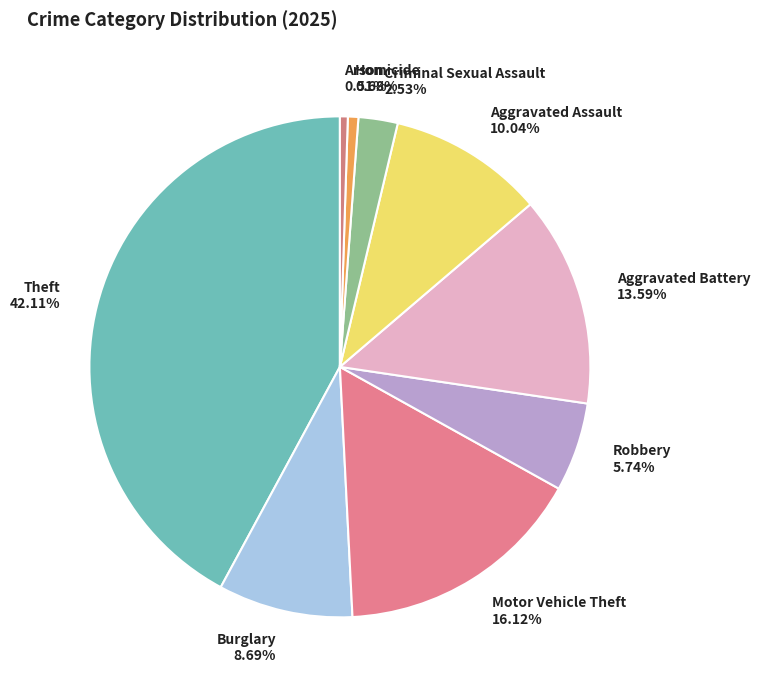

Which slice is the largest?

Theft